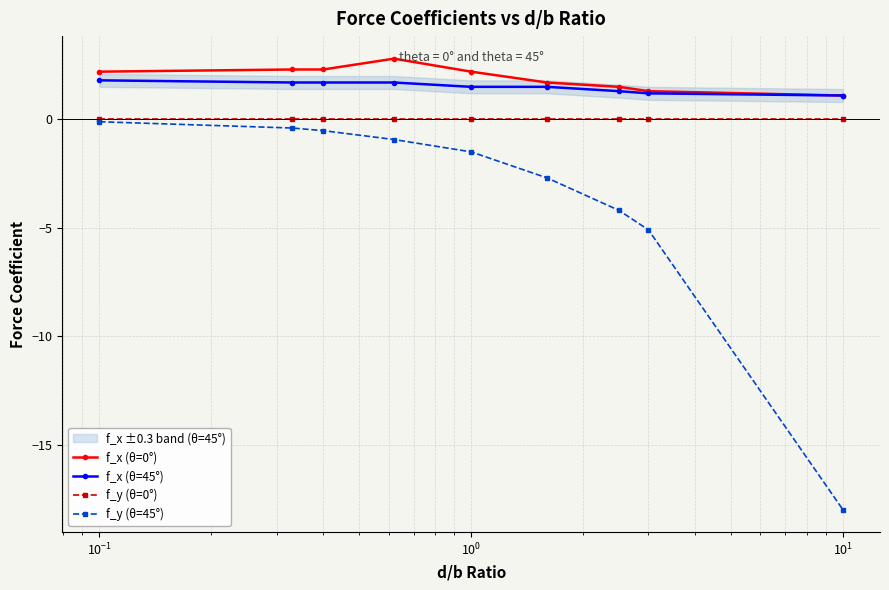

True or false: f_x (θ=45°) and f_x (θ=0°) intersect in this chart.

False